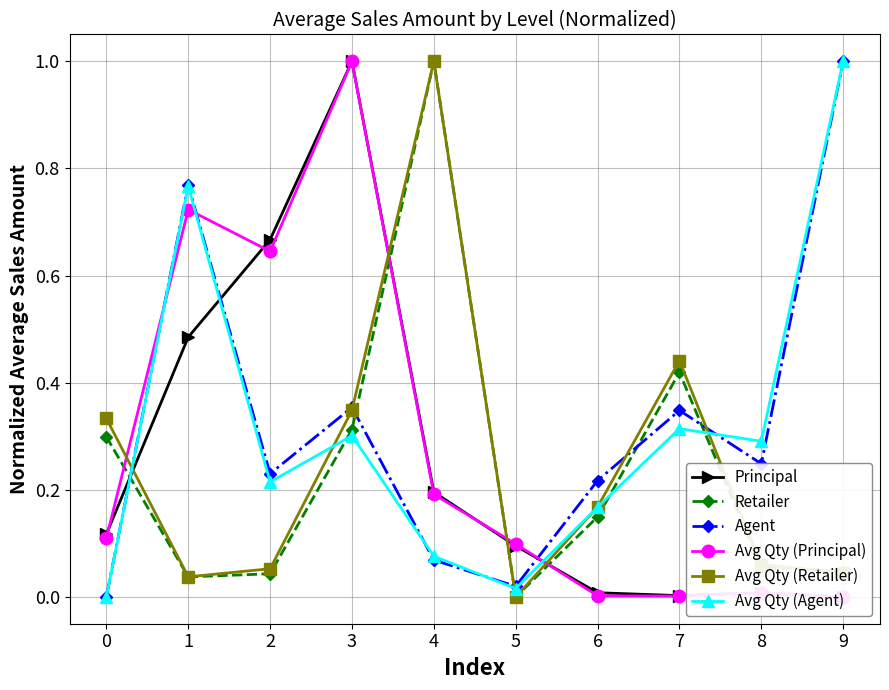

At which category is the sum across all series the highest?

3